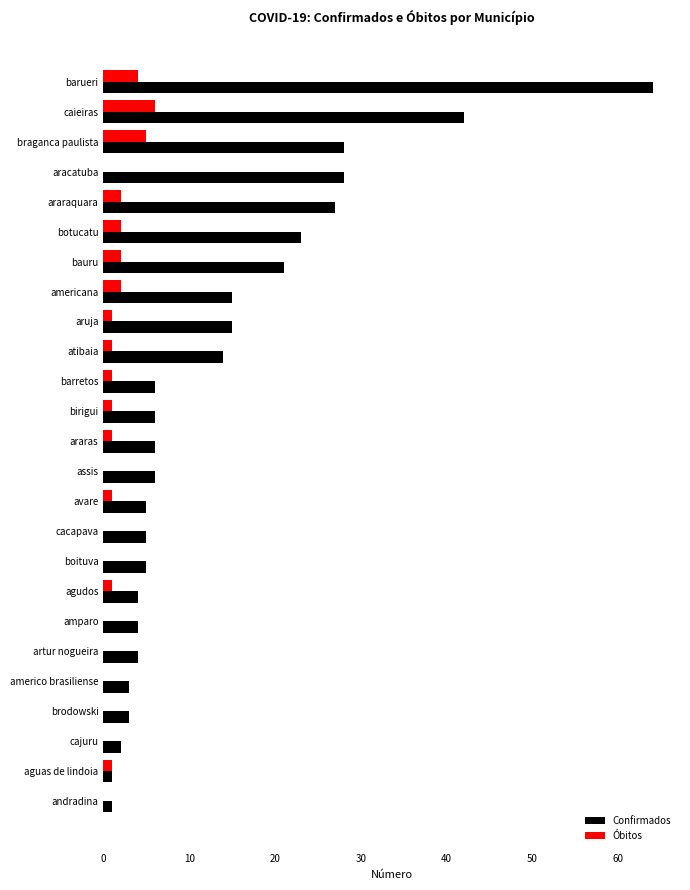

What value does the Óbitos series have at caieiras?

6